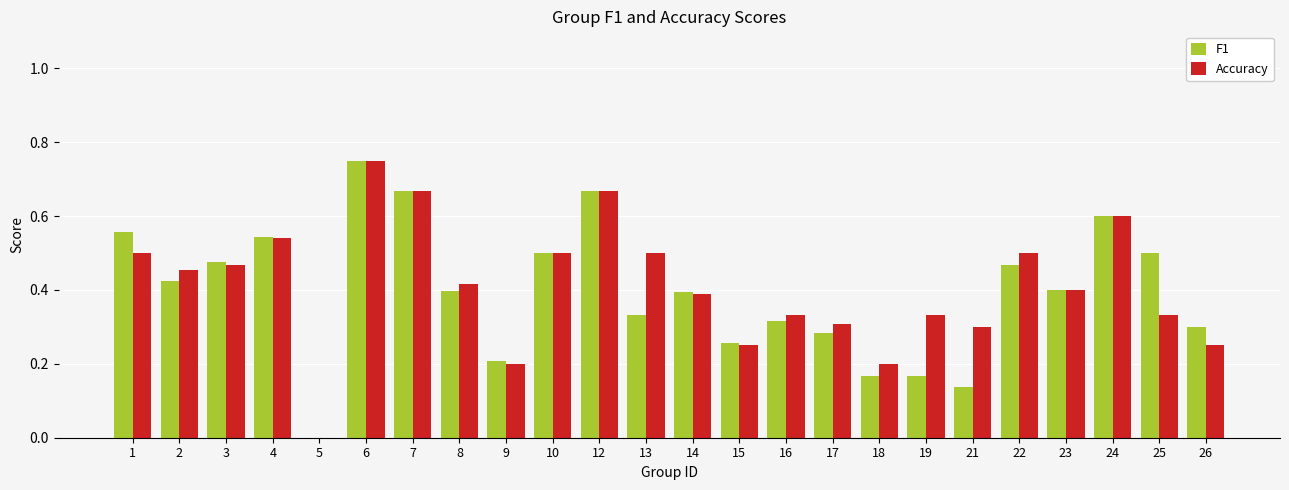

Is the value of Accuracy at 24 greater than the value of F1 at 7?

No